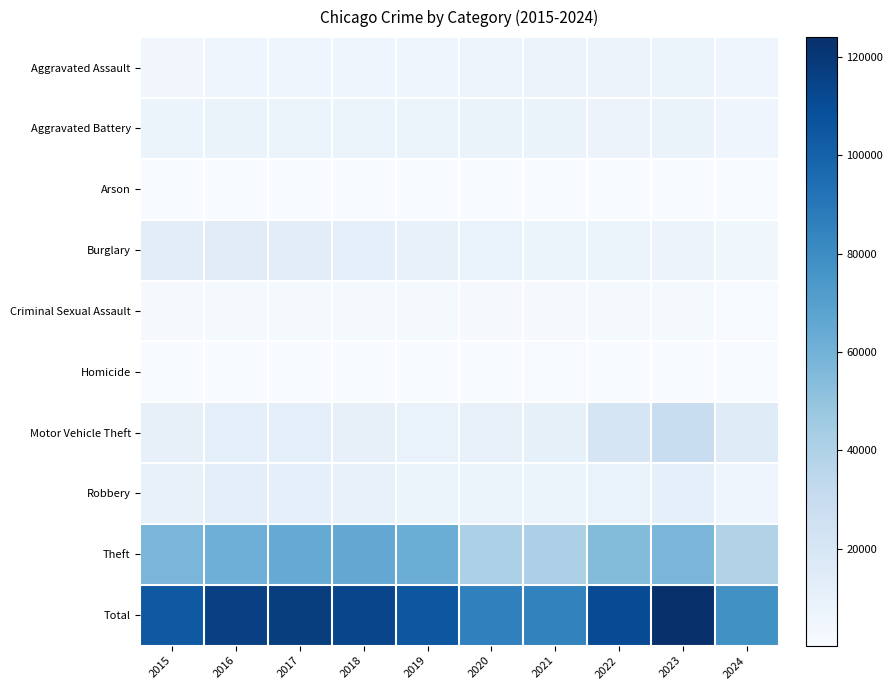

How many categories are shown in the chart?

10